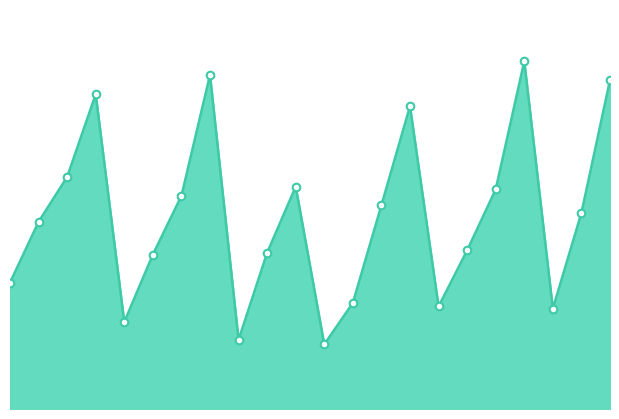

Is this an area chart (filled region under the line)?

Yes